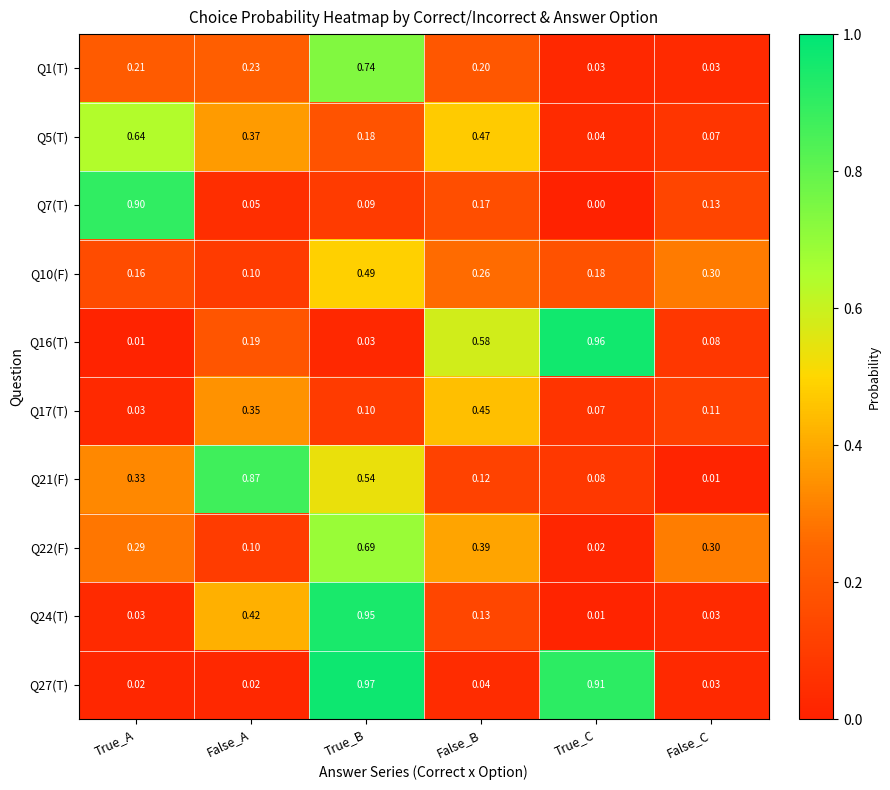

Which label corresponds to the smallest value in the chart?

True_C